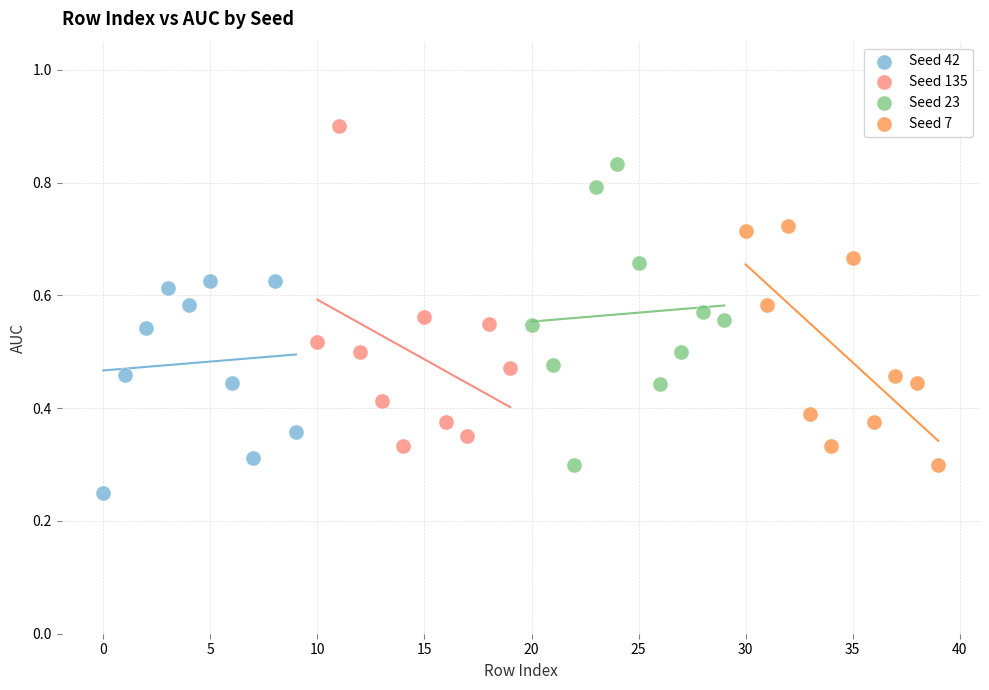

Which series reaches the maximum Y coordinate?

Seed 135